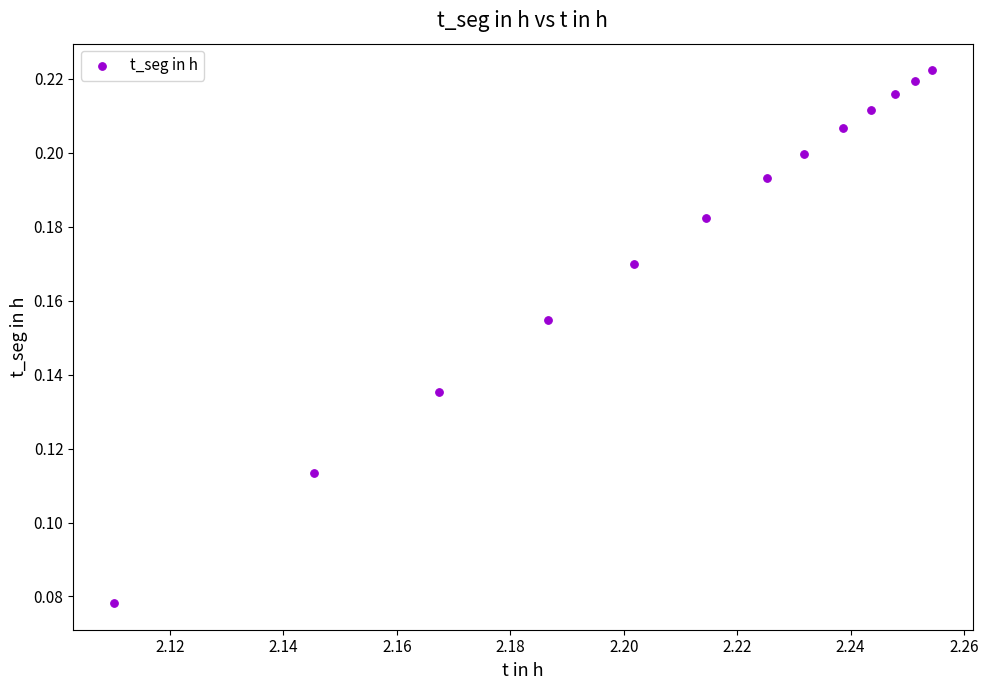

Count the number of points in this scatter plot.

13